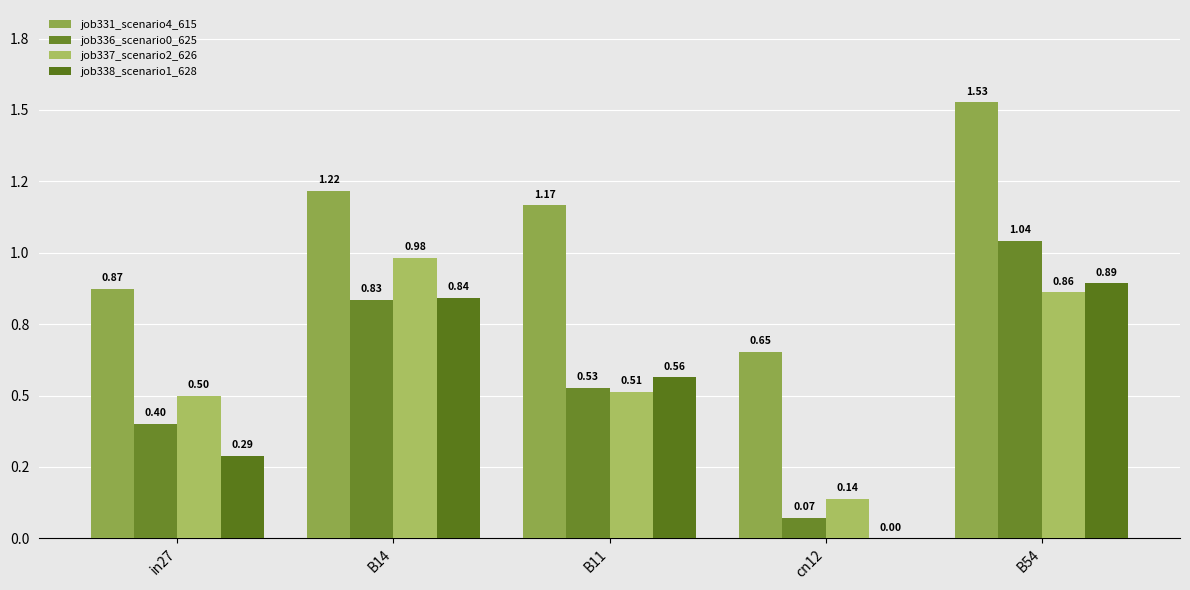

At how many categories does at least one series exceed 0?

5